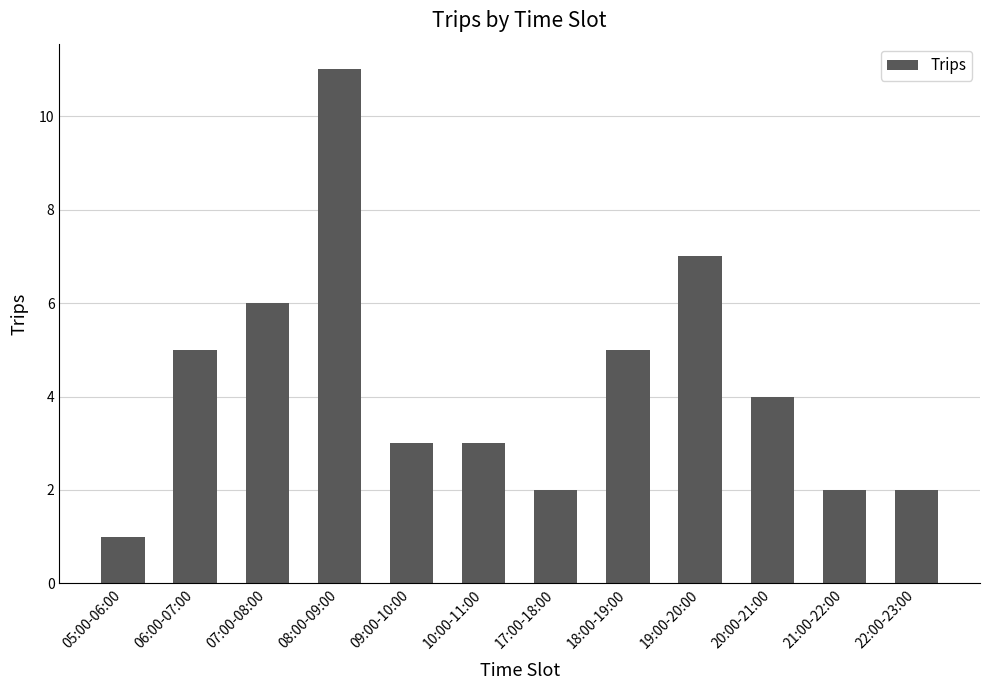

Is it true that the value at 08:00-09:00 is 11?

True